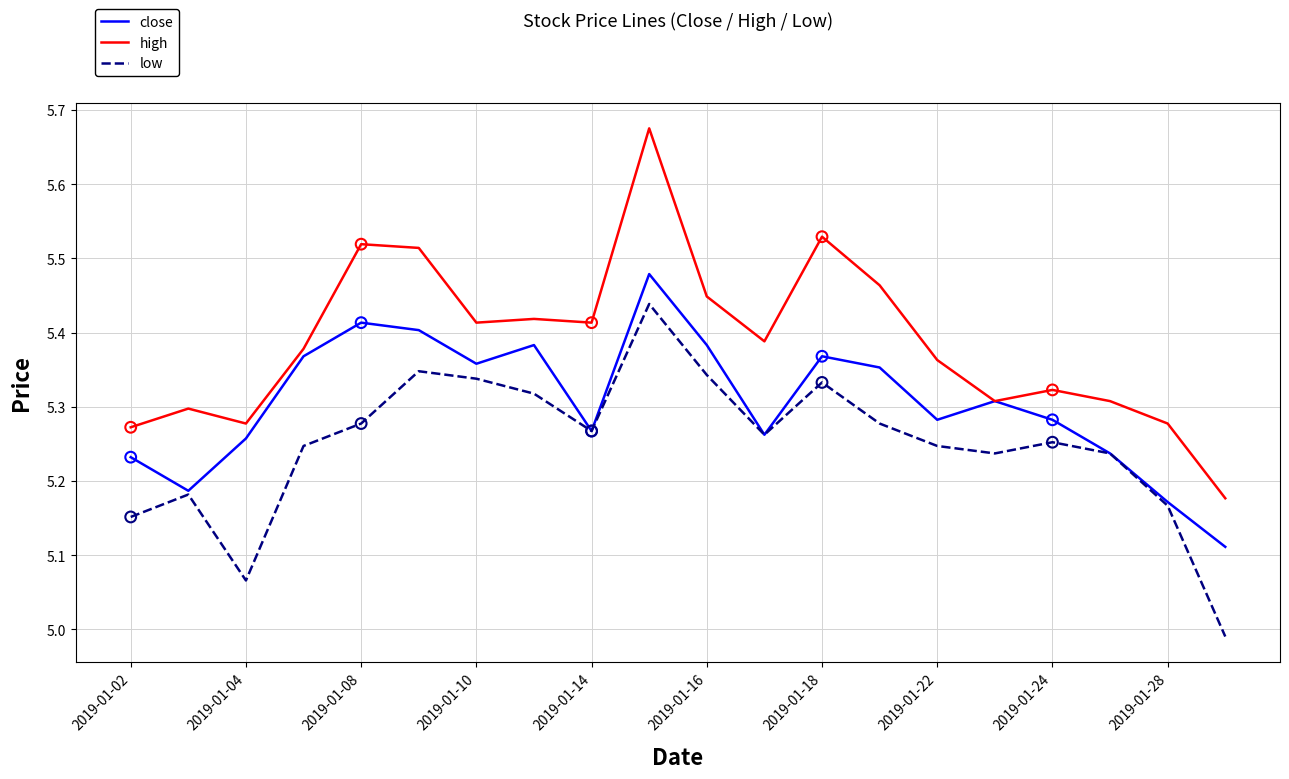

Which series has the largest range (max minus min)?

high